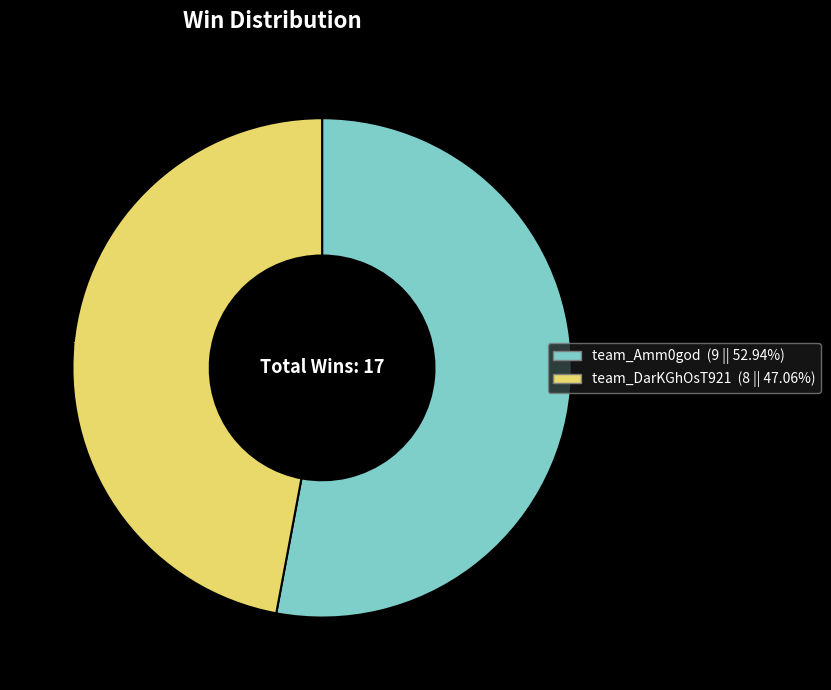

Is the sum of team_DarKGhOsT921 and team_Amm0god greater than half?

Yes